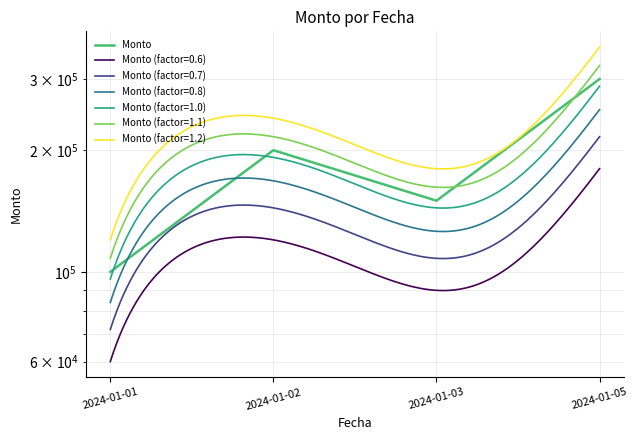

At which category does the chart reach its peak across all series?

2024-01-05